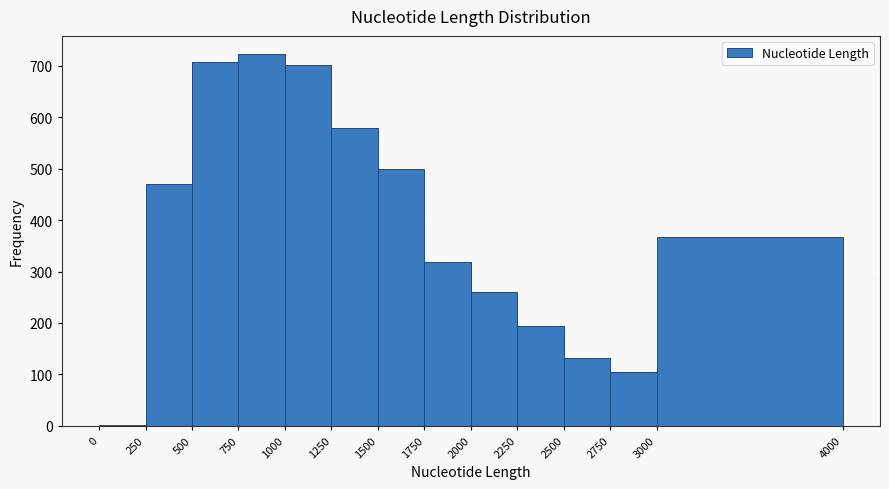

Reading left to right, transcribe this chart: for each bar, give the range it covers on the x-axis and its height. The values are not printed on the chart, so give them approximately, as read against the axis.

0 to 250: under 10
250 to 500: 470
500 to 750: 710
750 to 1000: 720
1000 to 1250: 700
1250 to 1500: 580
1500 to 1750: 500
1750 to 2000: 320
2000 to 2250: 260
2250 to 2500: 190
2500 to 2750: 130
2750 to 3000: 110
3000 to 4000: 370